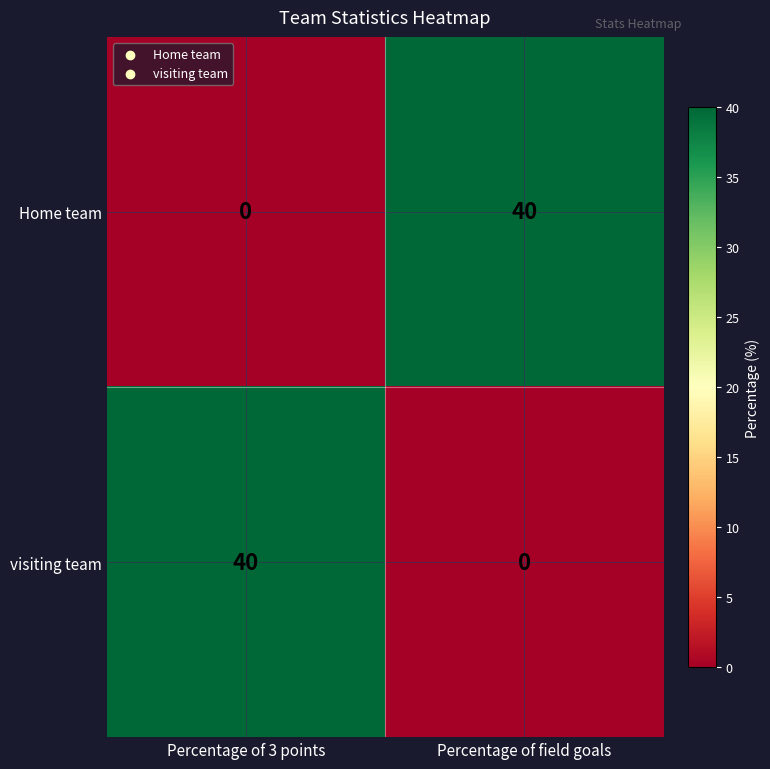

How many series are shown in this chart?

2